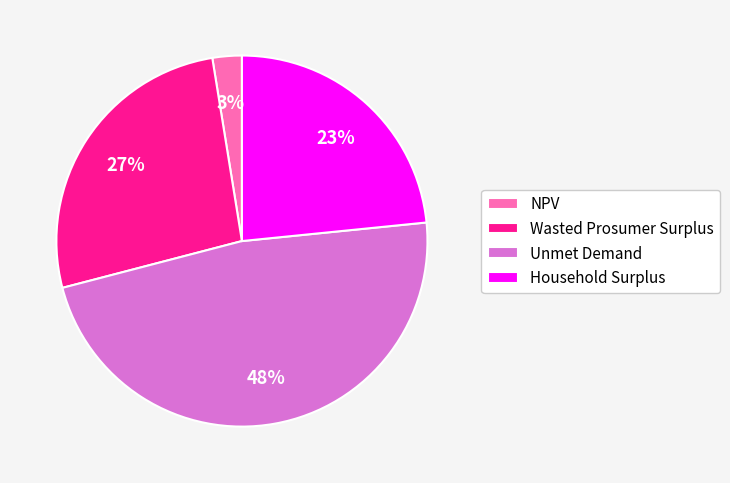

To the nearest percent, what is the combined percentage of NPV and Household Surplus?

26%